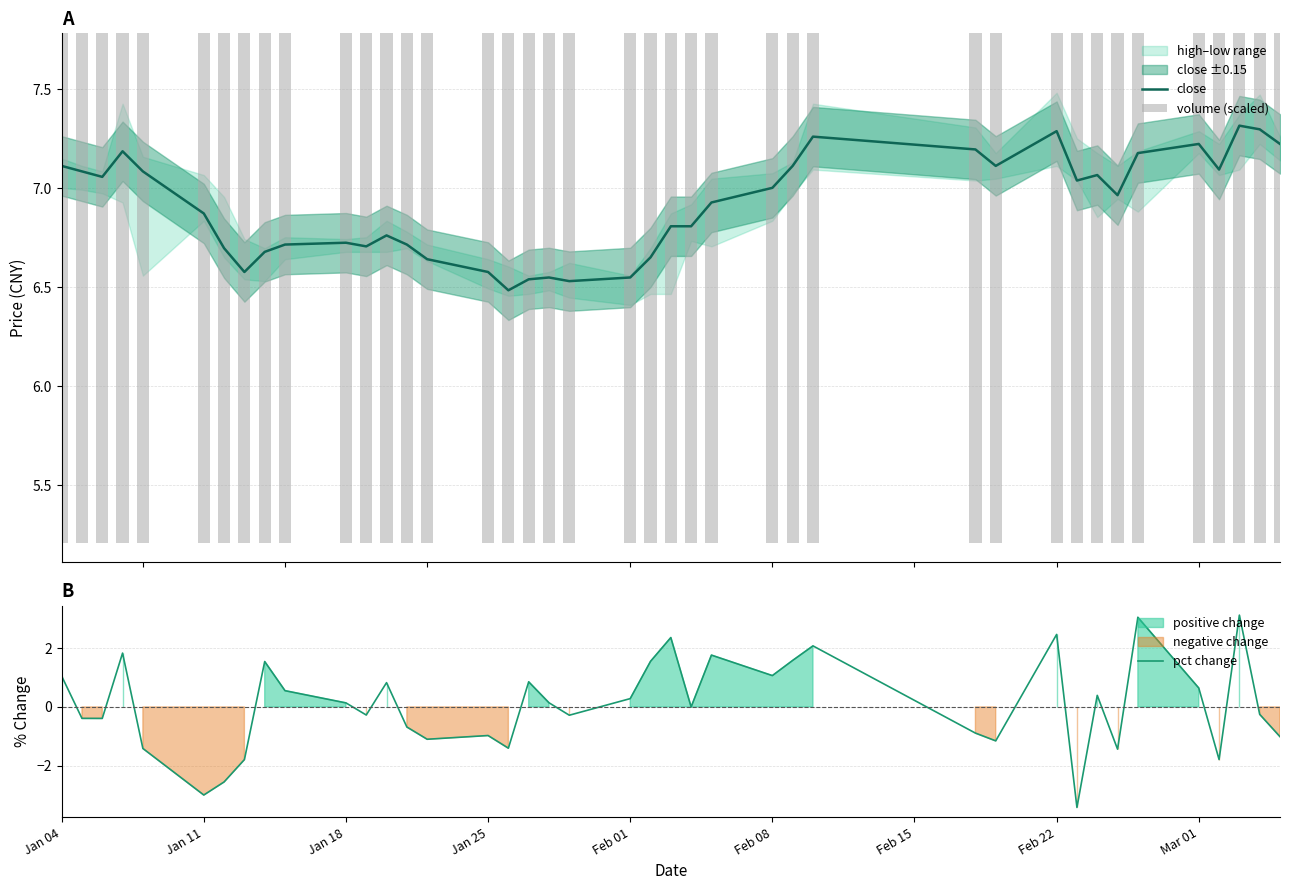

What is the average value of the pct change series?

0.1